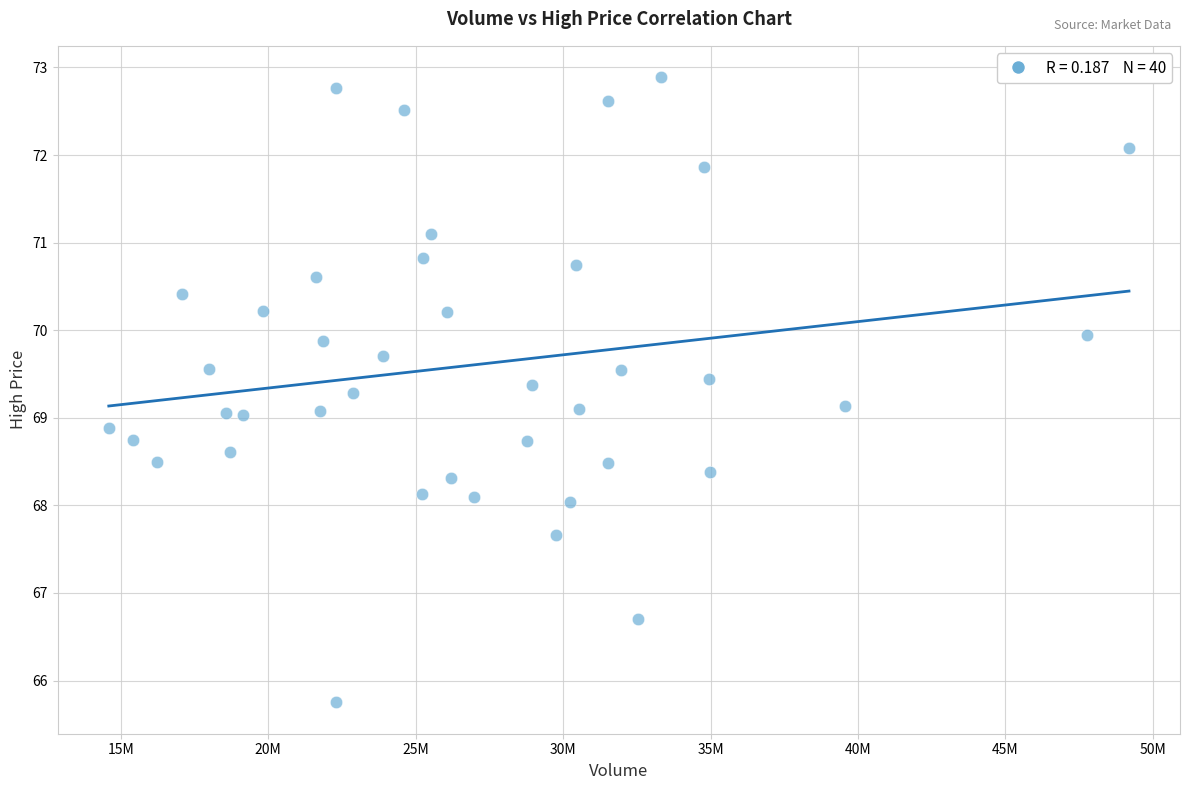

What is the range of X values (max minus min)?

34593500.0